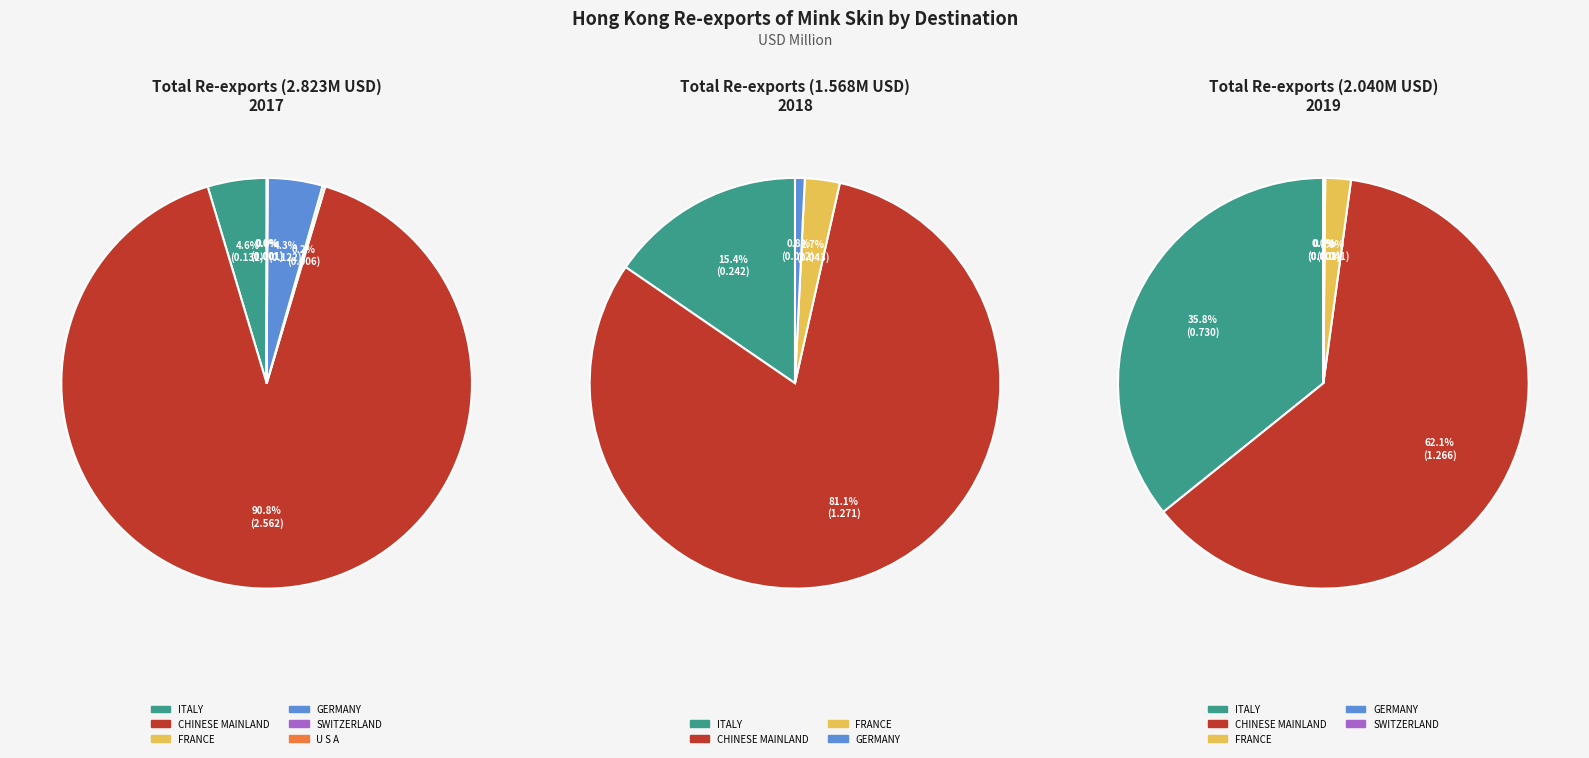

What percentage is the FRANCE slice, to the nearest percent?

3%